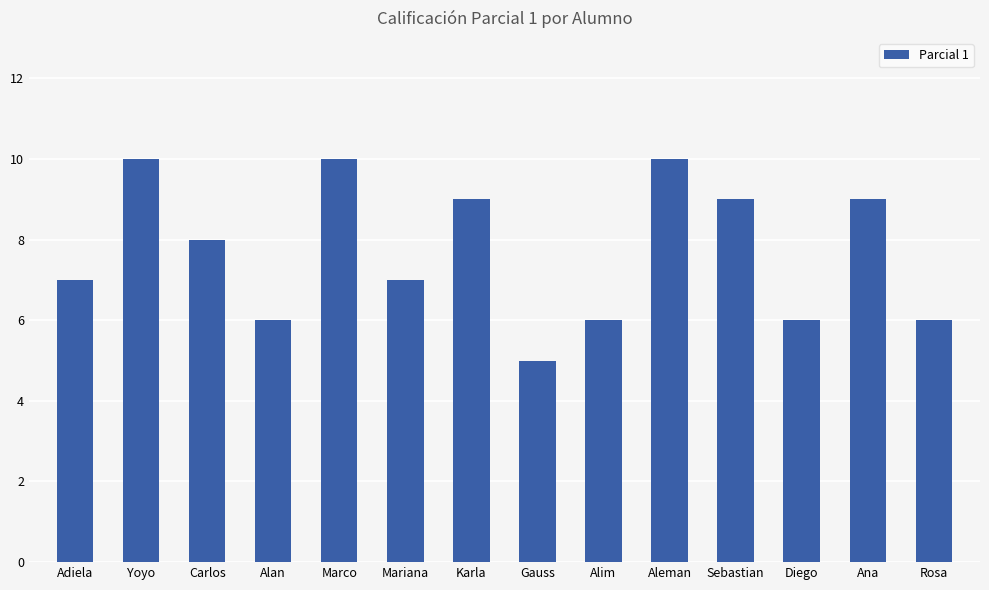

Which has a higher value, Aleman or Diego?

Aleman